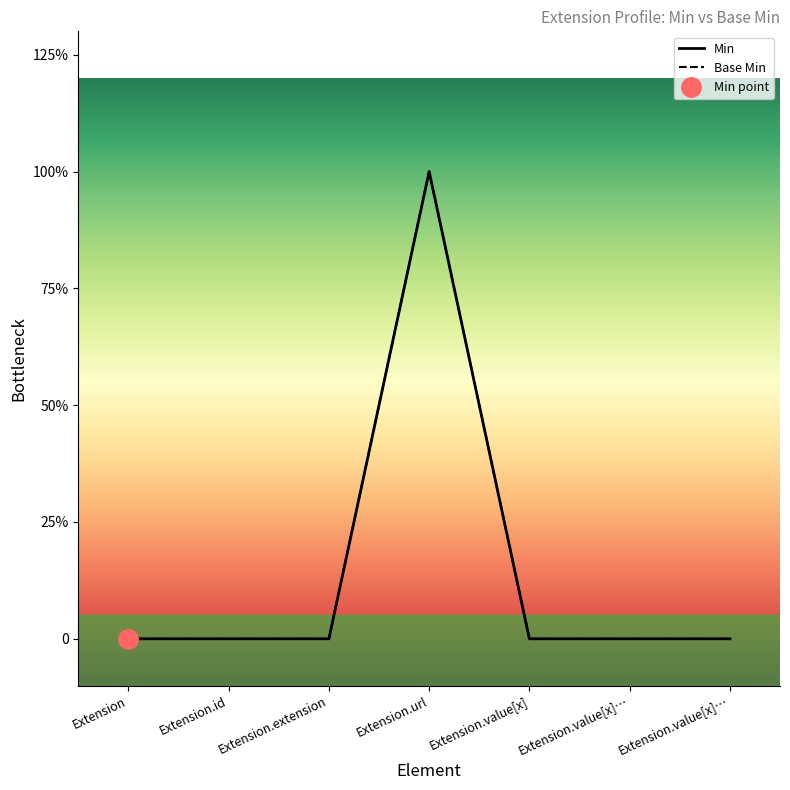

What is the value of the Base Min point at the 4th from the left?

1